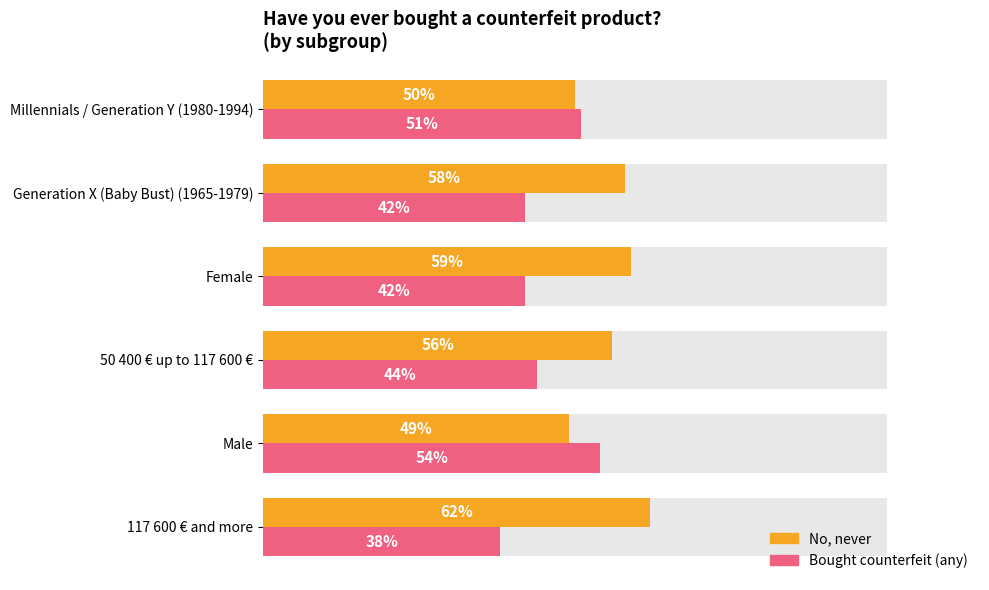

What is the difference between the maximum and minimum values in the No, never series?

13